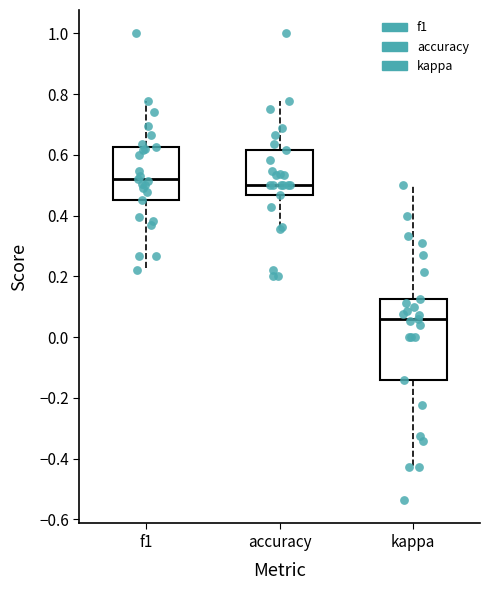

Reading left to right, transcribe this box plot: for each box, give where its median line is, the range the box spans, and where its two whiskers end, as read against the y-axis. The values are not printed on the chart, so give them approximately, as read against the axis.

f1: median 0.52, box 0.46 to 0.62, whiskers 0.22 to 0.78
accuracy: median 0.50, box 0.46 to 0.62, whiskers 0.36 to 0.78
kappa: median 0.06, box -0.14 to 0.12, whiskers -0.42 to 0.50